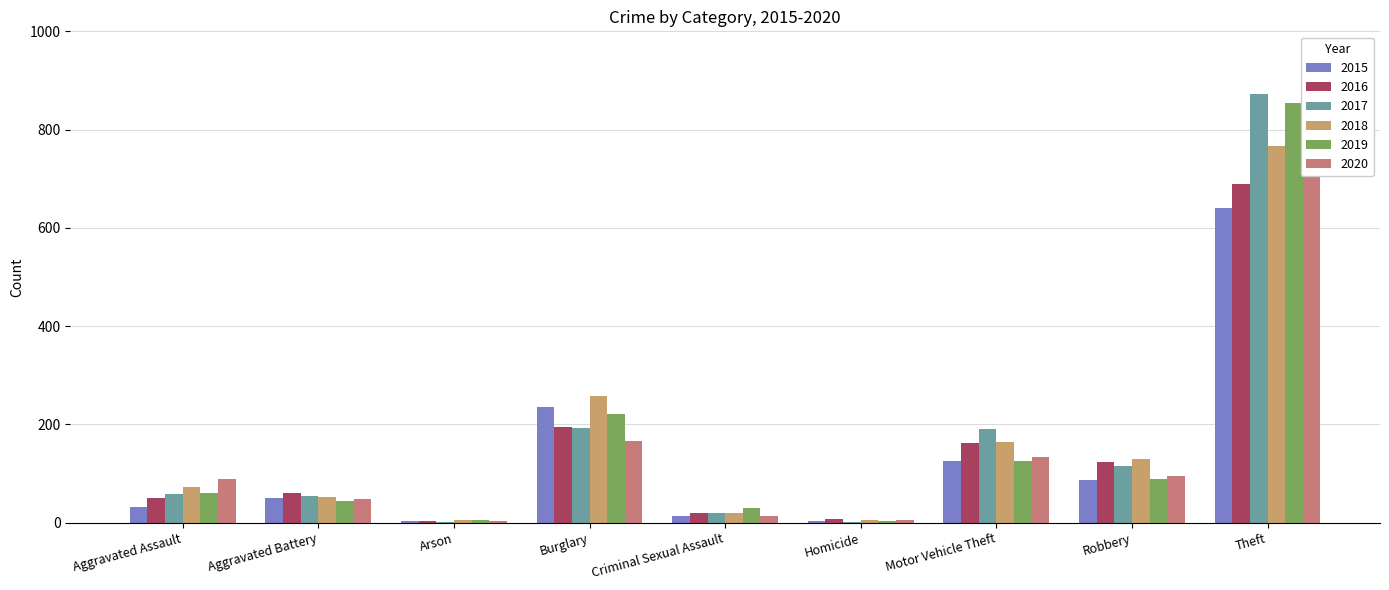

Between Aggravated Assault and Robbery, which series saw the biggest shift?

2016